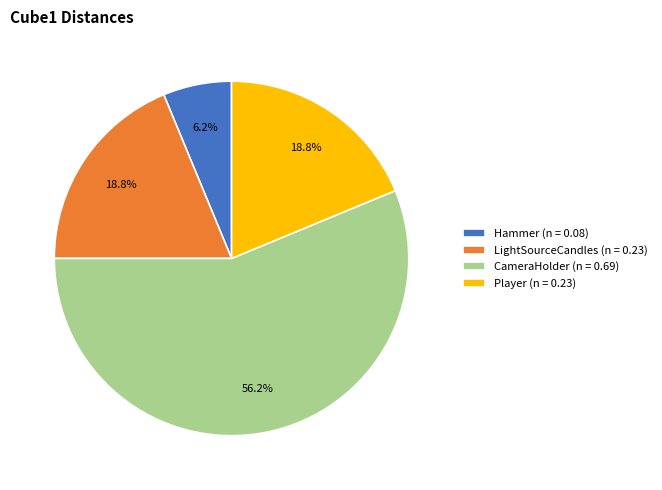

Approximately how many times larger is the value at CameraHolder (n = 0.69) compared to Player (n = 0.23)?

3.0